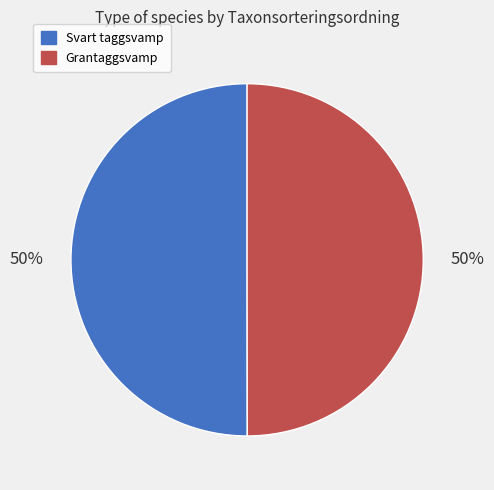

How many segments does this pie chart have?

2